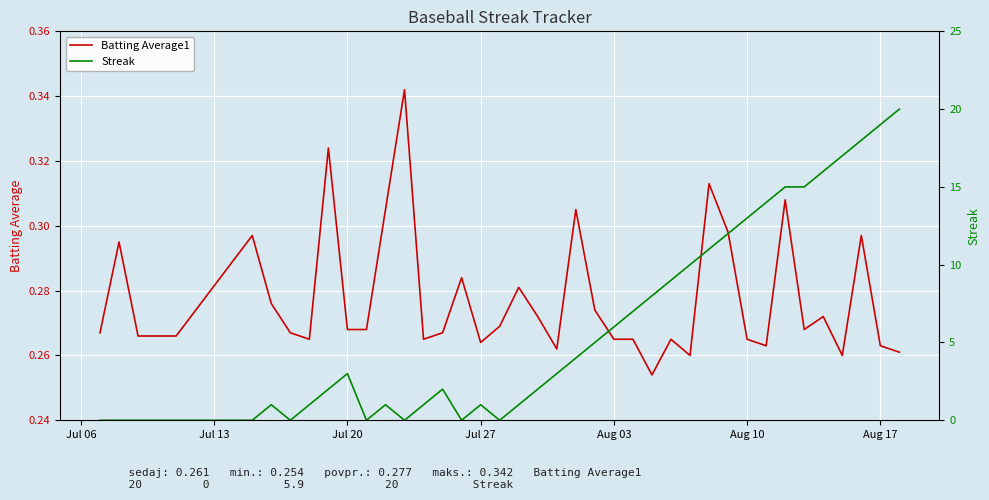

Which series has the largest range (max minus min)?

Streak